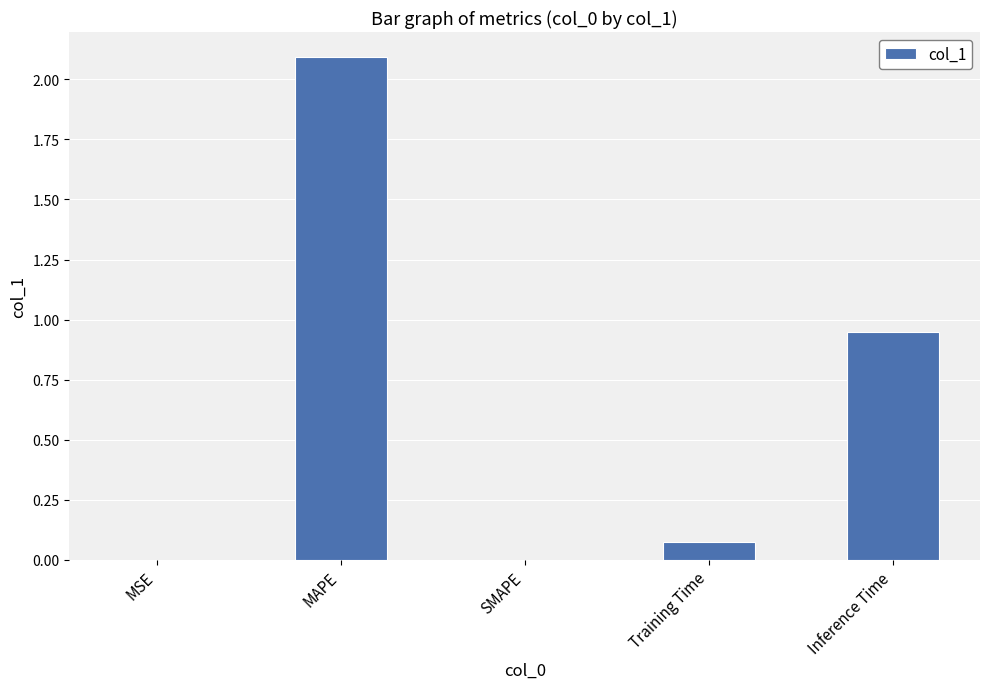

At which category does the chart reach its peak across all series?

MAPE